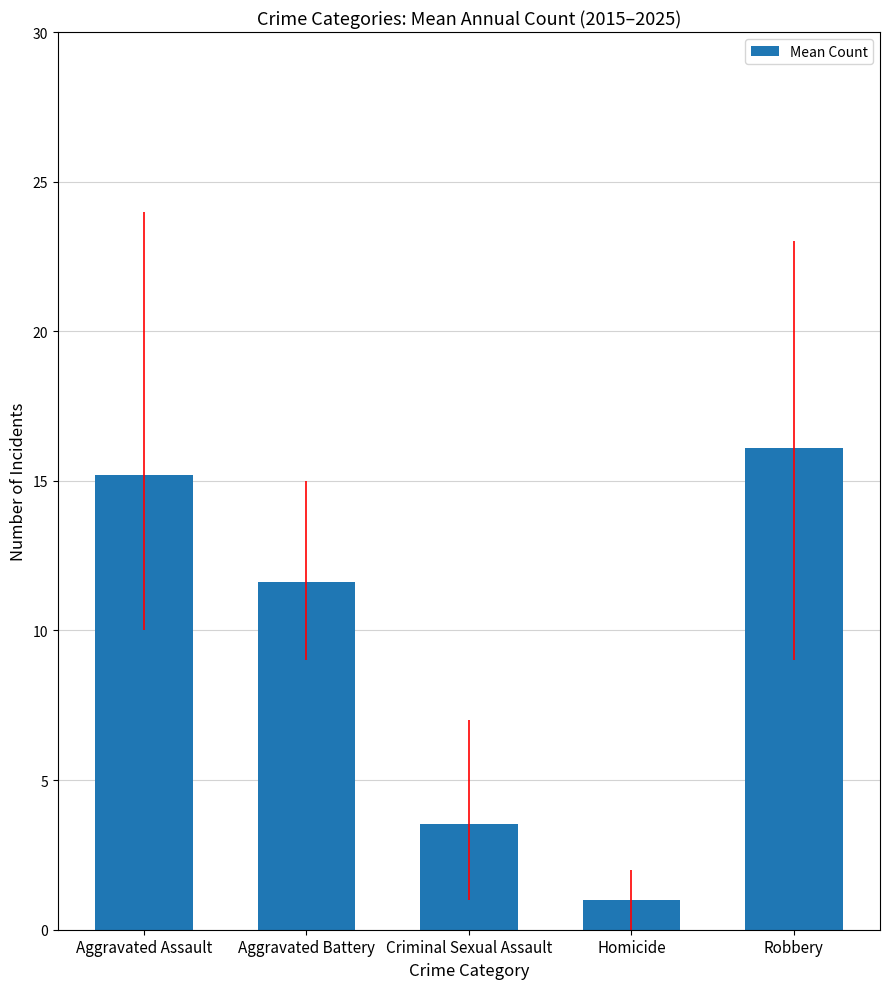

At which label does the data first exceed 11?

Aggravated Assault